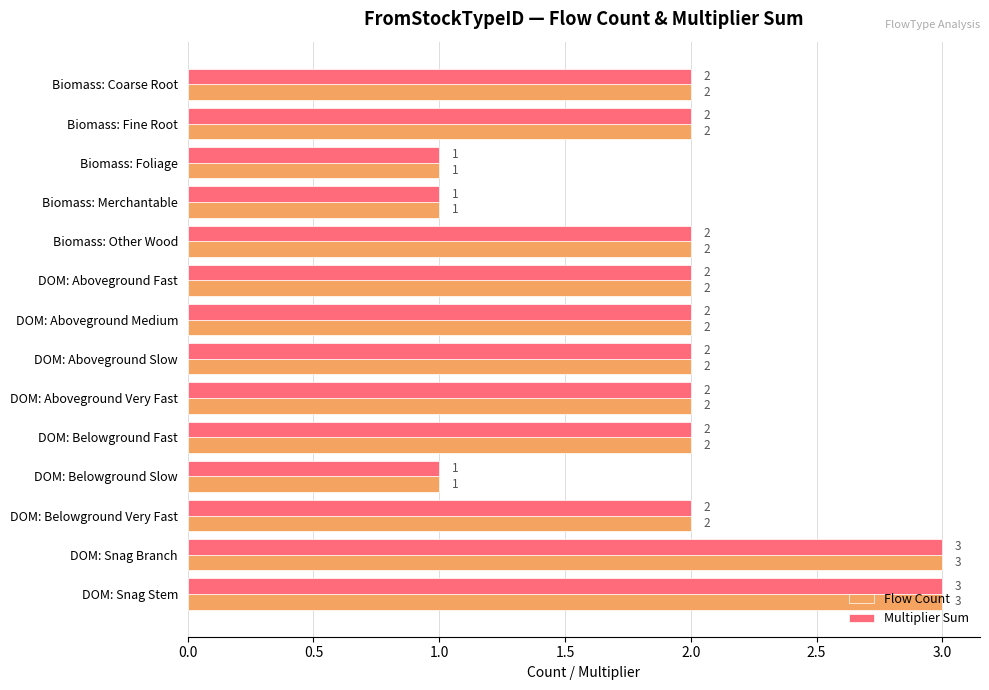

What is the sum of all Multiplier Sum values?

27